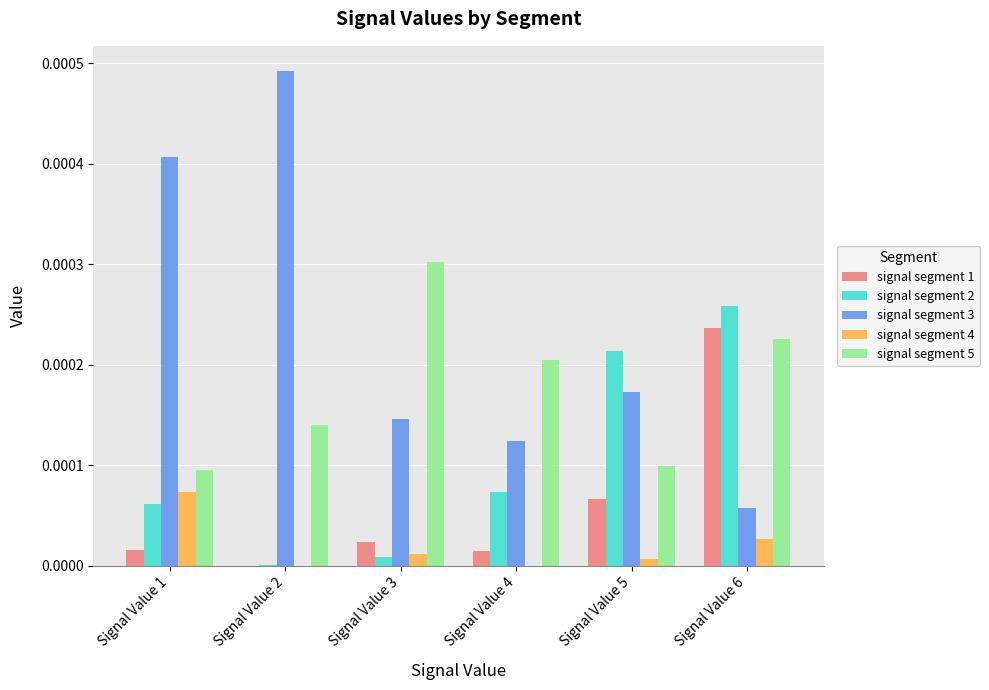

Which series has the largest total across all categories?

signal segment 3